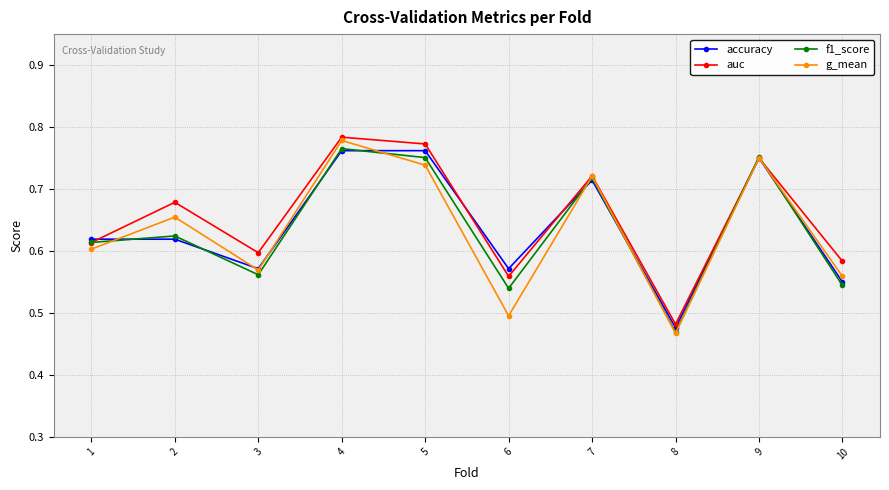

In g_mean, how many points are higher than both neighbors (excluding endpoints)?

4